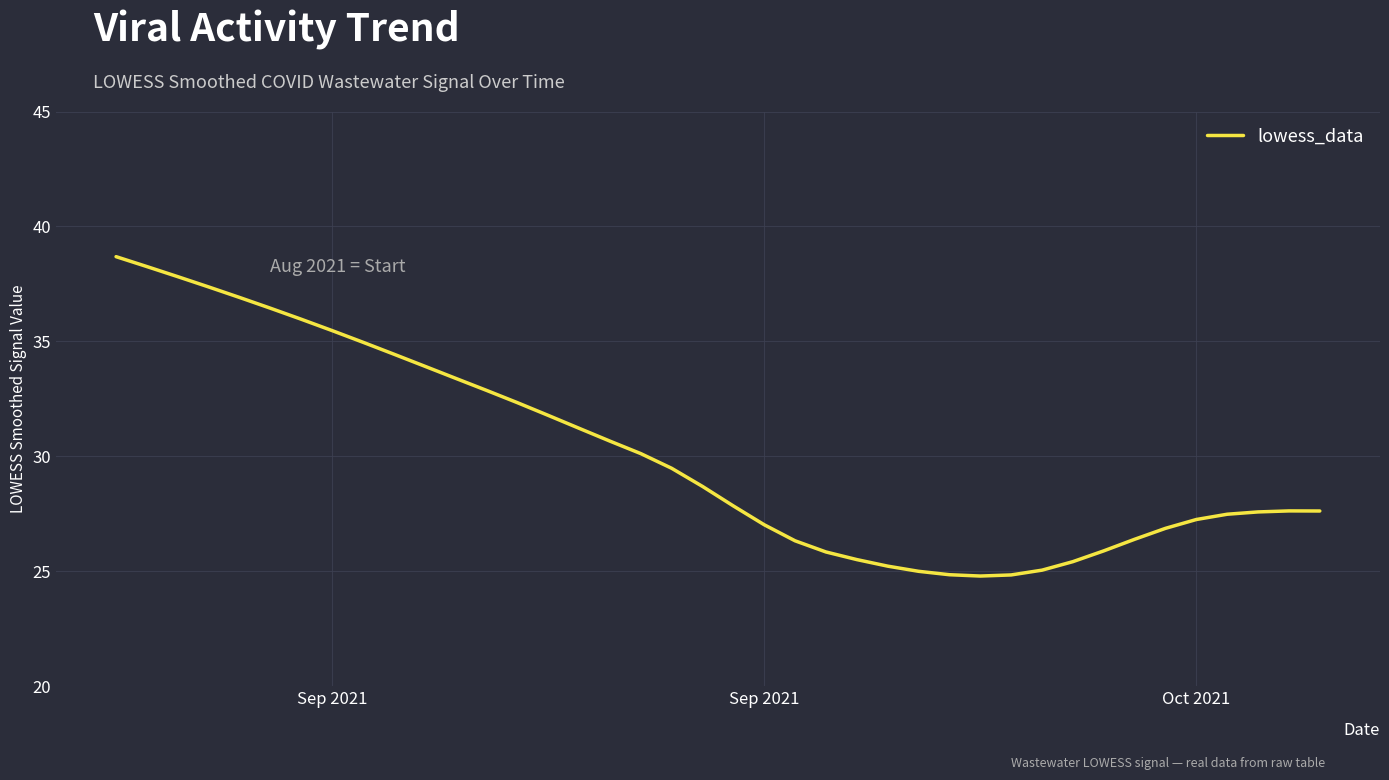

What is the maximum value shown in the chart?

38.7